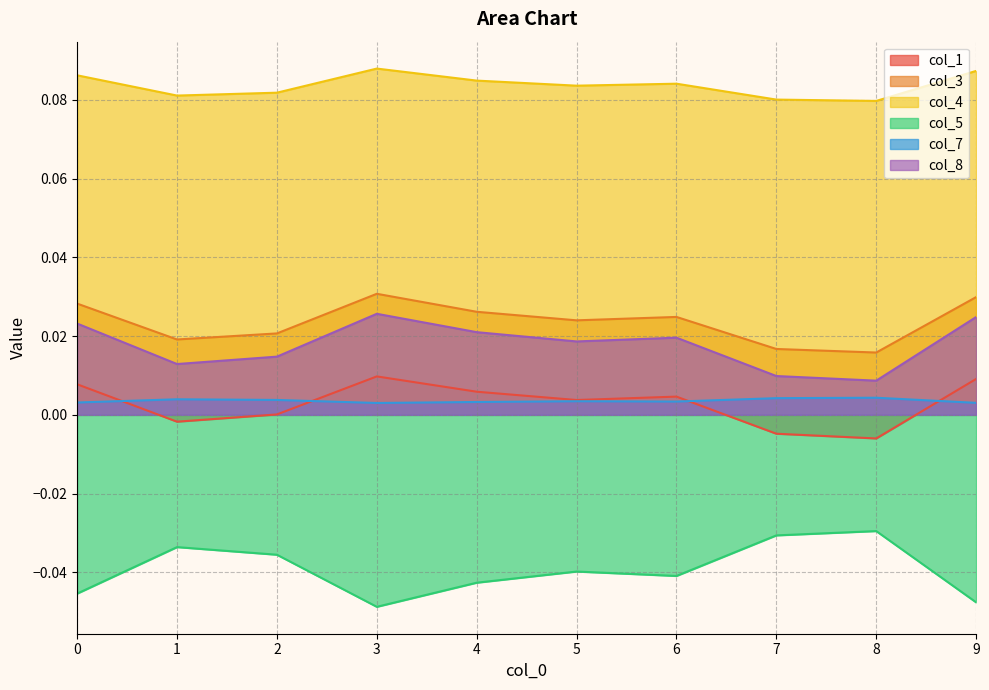

Which series changed the most between 0 and 9?

col_5